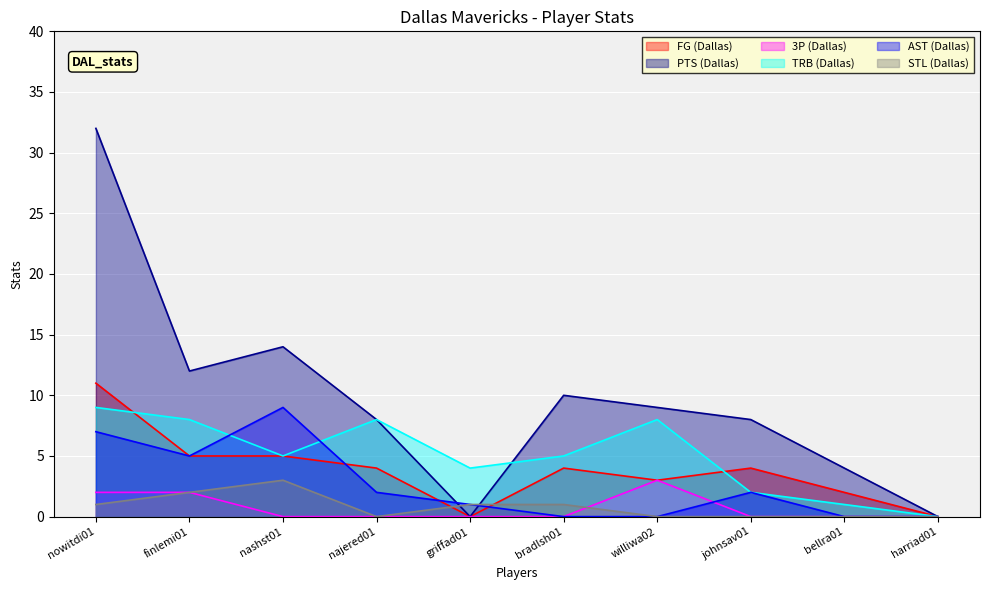

Between williwa02 and johnsav01, which series saw the biggest shift?

TRB (Dallas)